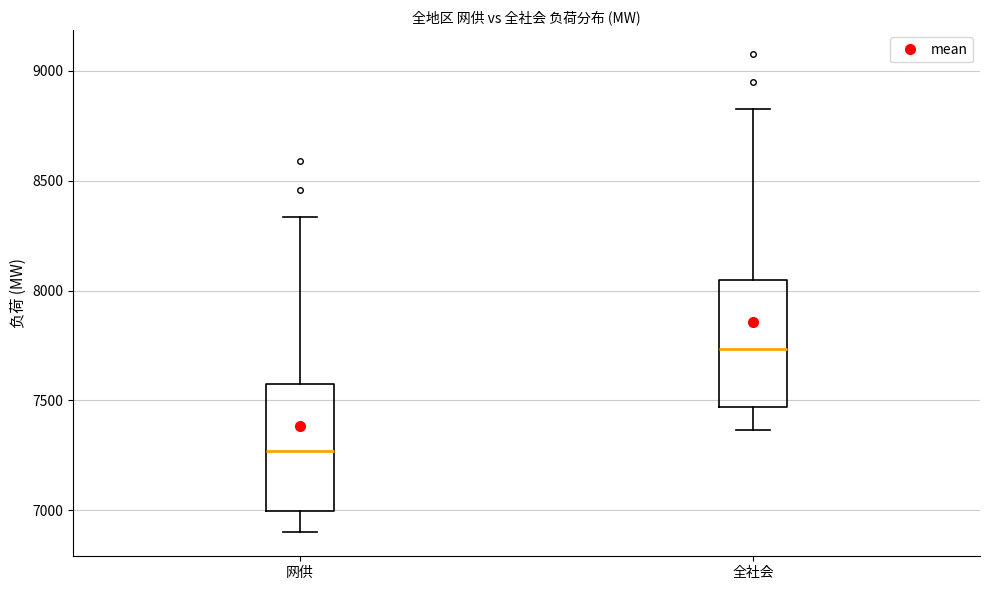

Where is the lower edge of the box for 网供 on the y-axis? The values are not printed on the chart, so give them approximately, as read against the axis.

7000